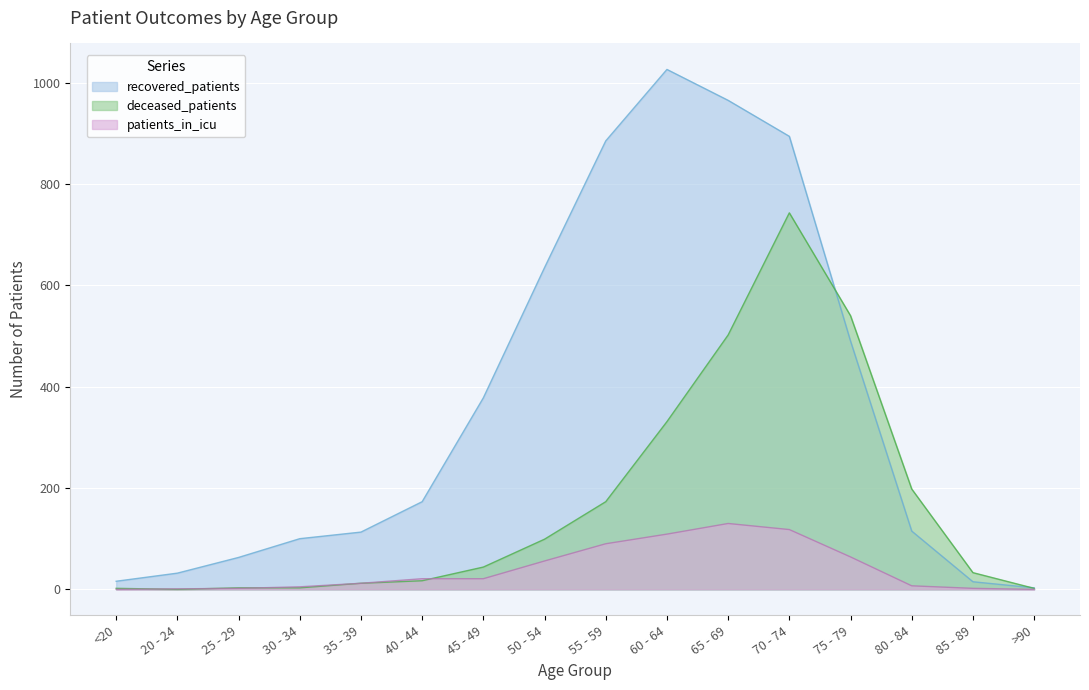

The value of deceased_patients at 60 - 64 is 492. True or false?

False